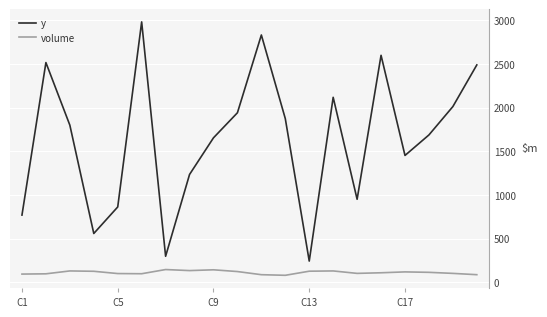

What is the lowest value of the y series?

243